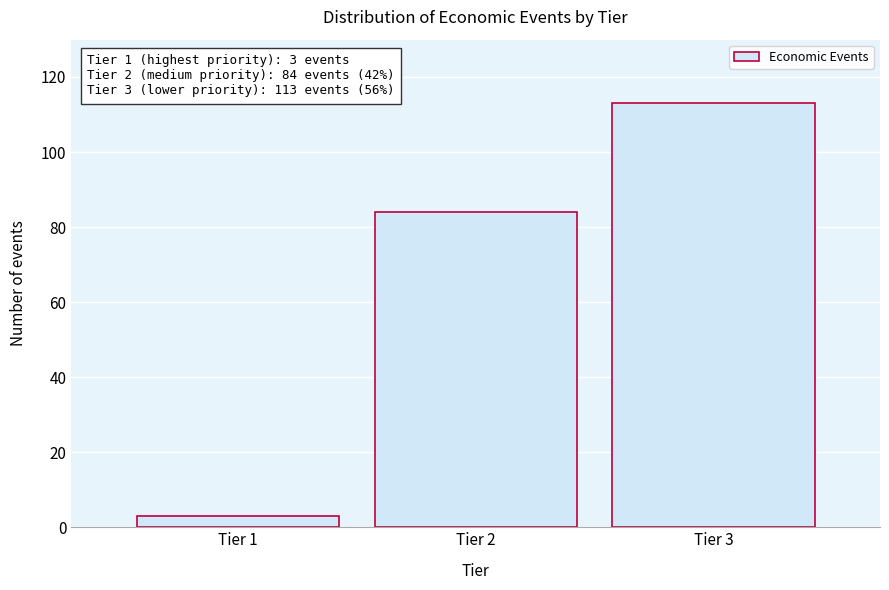

Reading right to left, what are all the values shown in this chart?

Tier 3=113	Tier 2=84	Tier 1=3